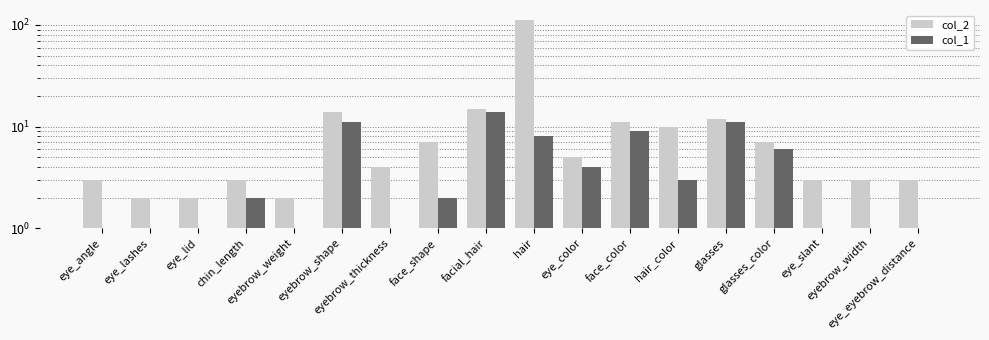

What is the average value of the col_1 series?

4